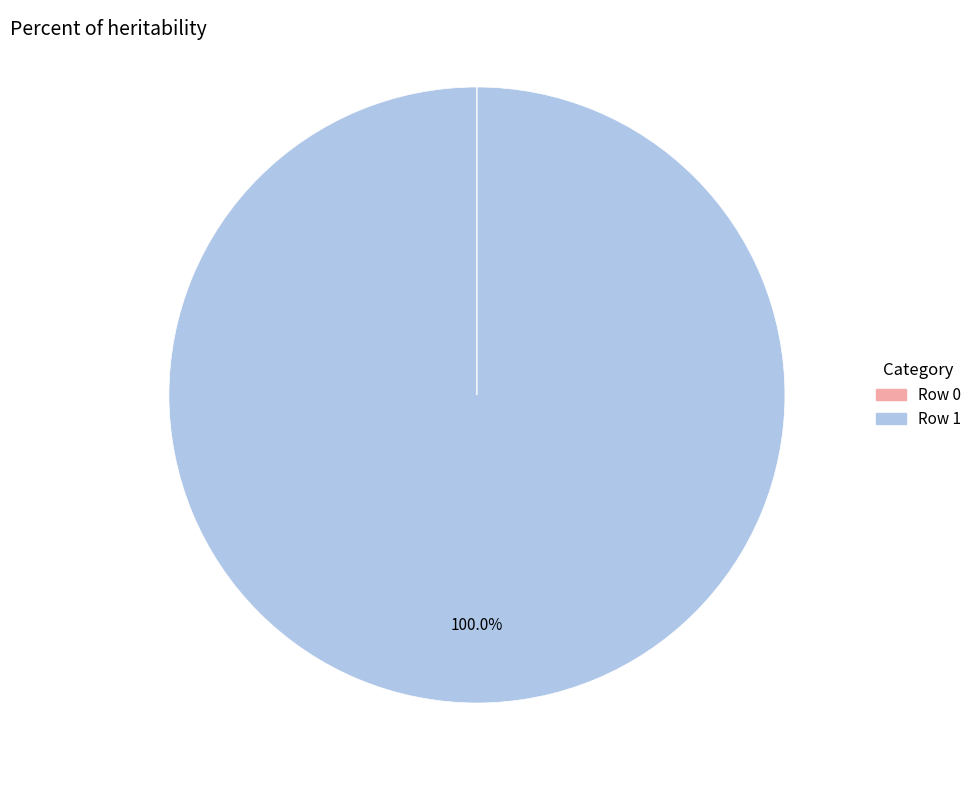

Does Row 1 account for over 50% of the chart?

Yes